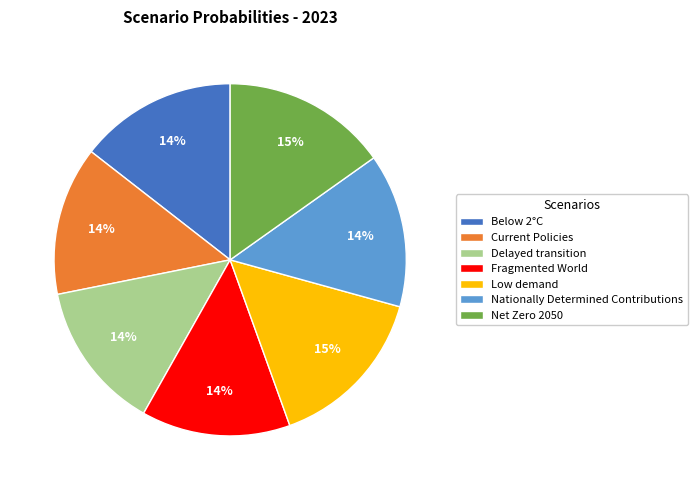

True or false: Low demand accounts for 15% of the total.

True